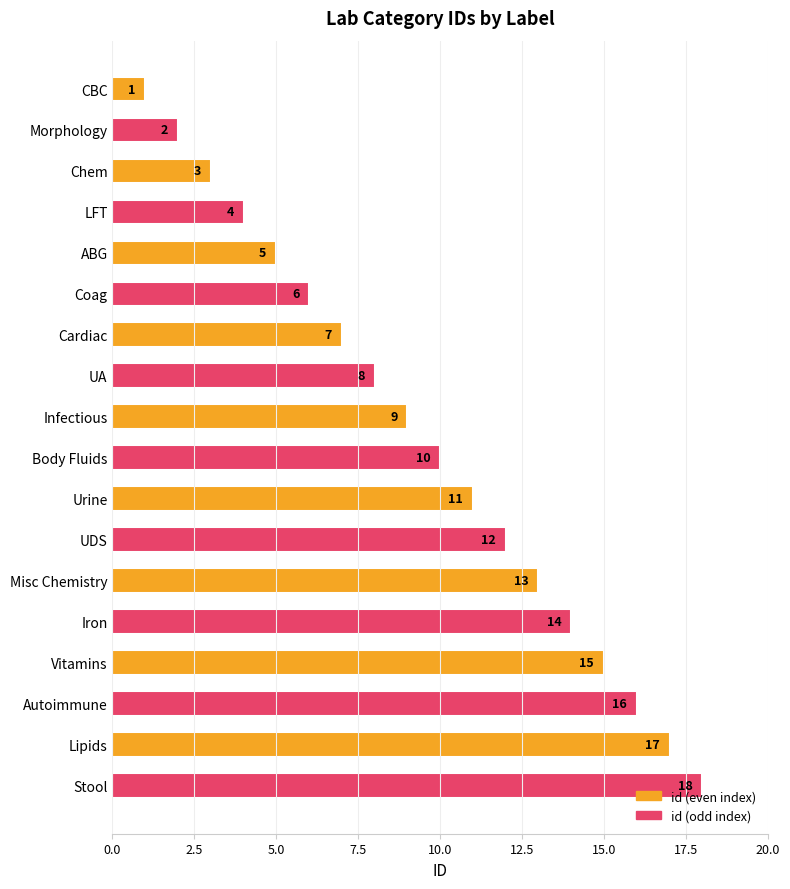

What is the label of the 15th bar from the bottom?

LFT